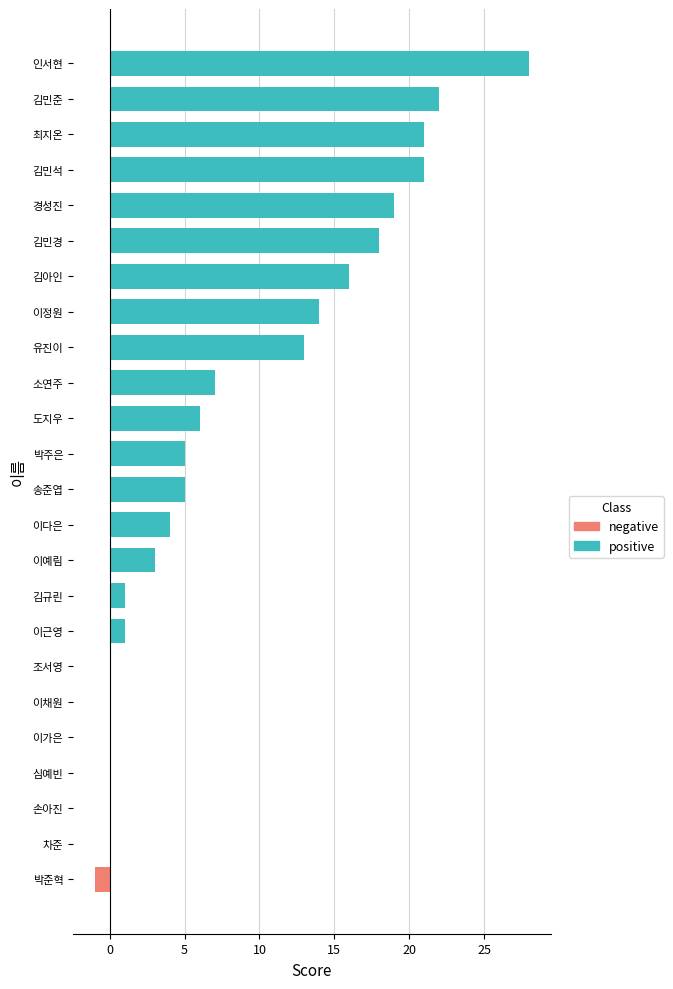

What is the greatest value displayed?

28